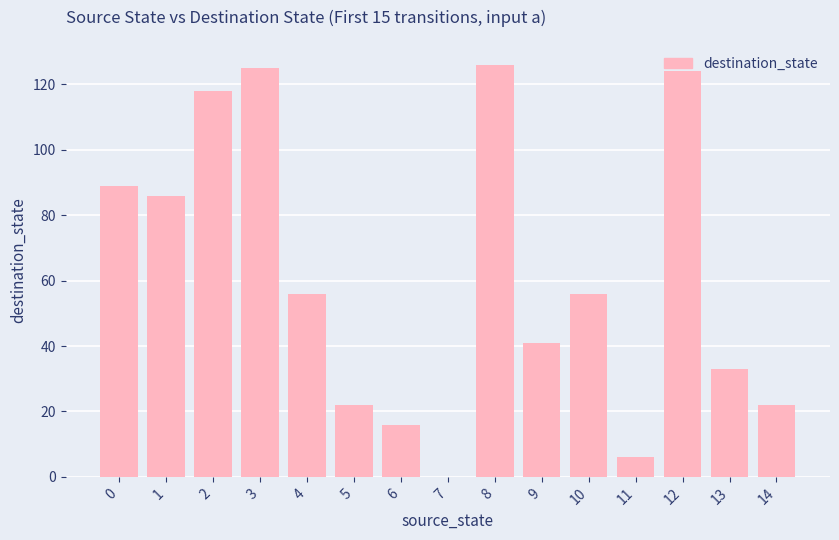

What is the difference between the values at 9 and 7?

41